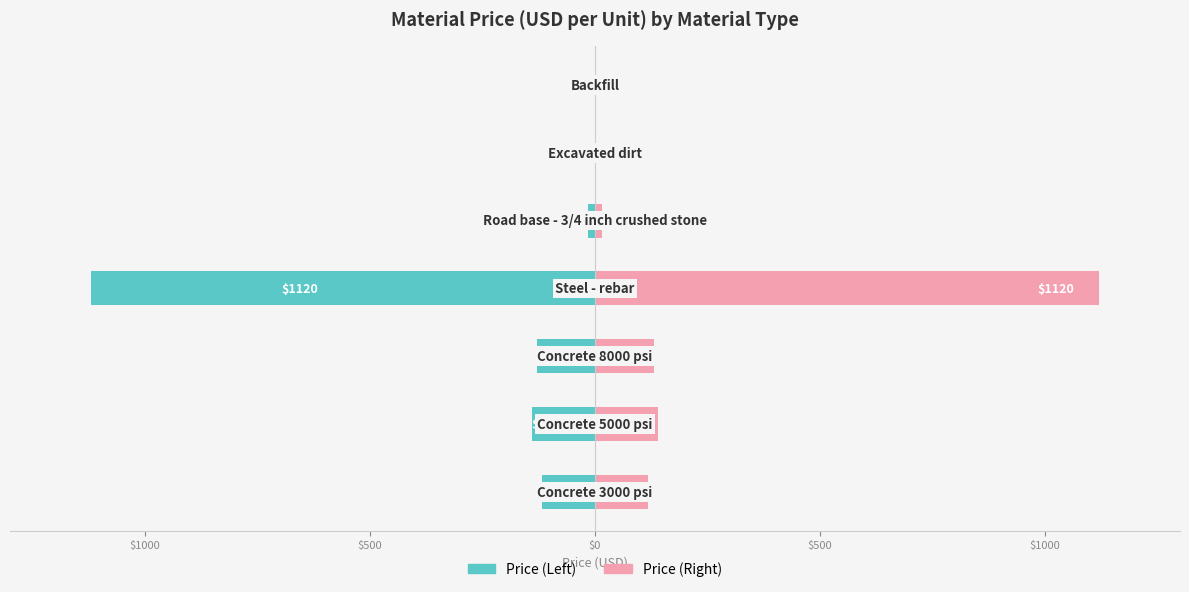

What is the difference between the highest and lowest values at $0?

2240